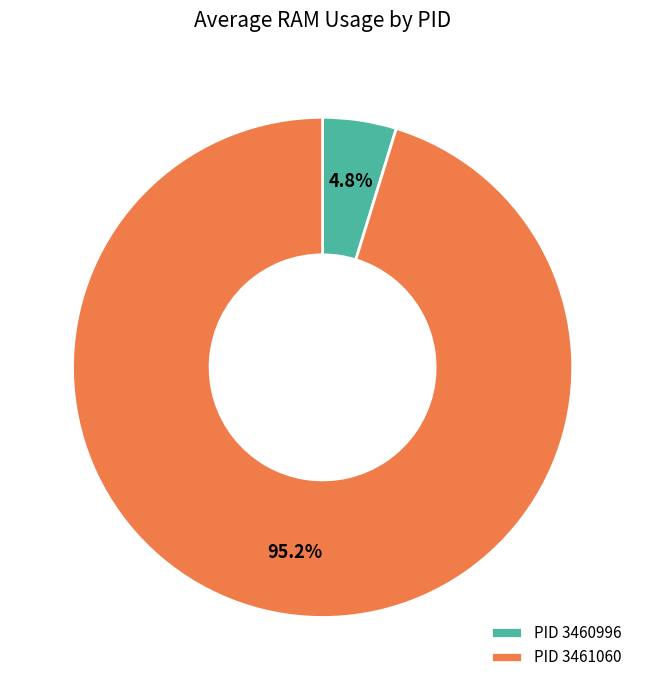

Which has a higher value, PID 3460996 or PID 3461060?

PID 3461060